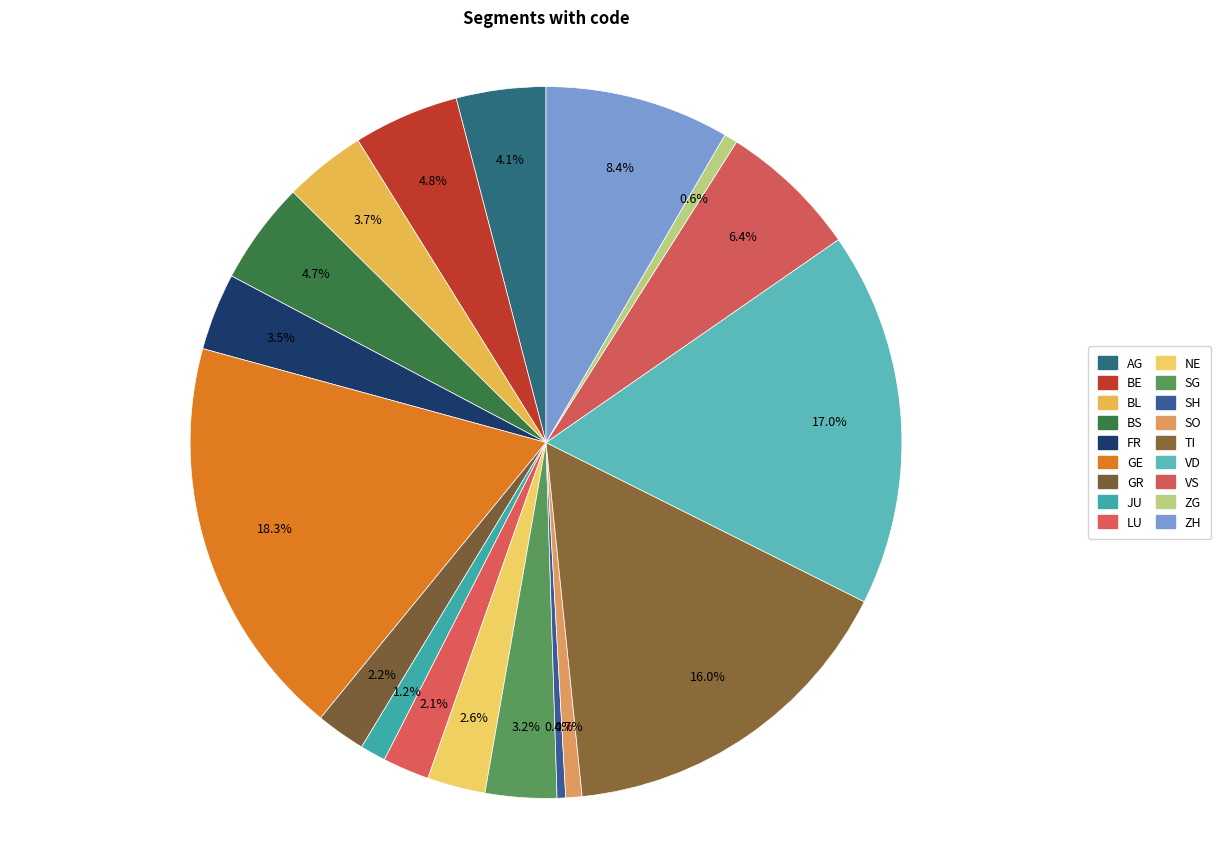

To the nearest percent, what is the average slice percentage?

6%